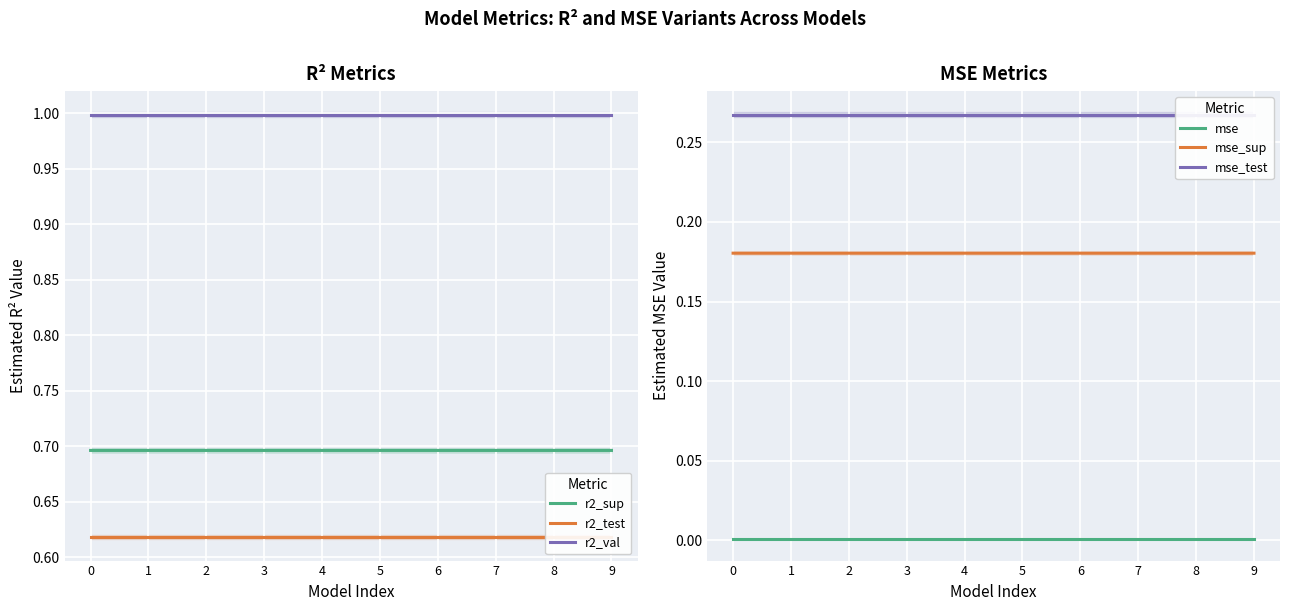

At 1, list the series in order from largest to smallest.

r2_val, r2_sup, r2_test, mse_test, mse_sup, mse